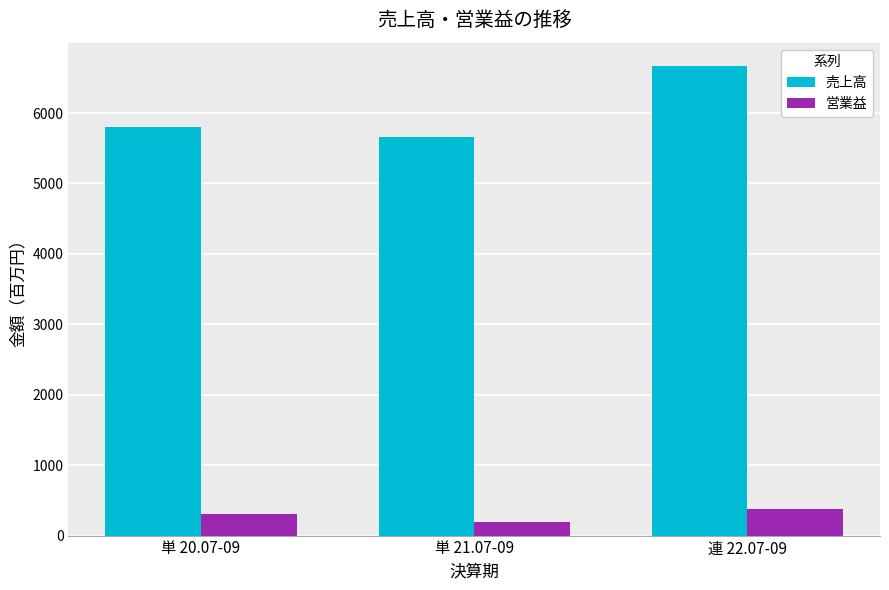

What position from the right is 連 22.07-09?

1